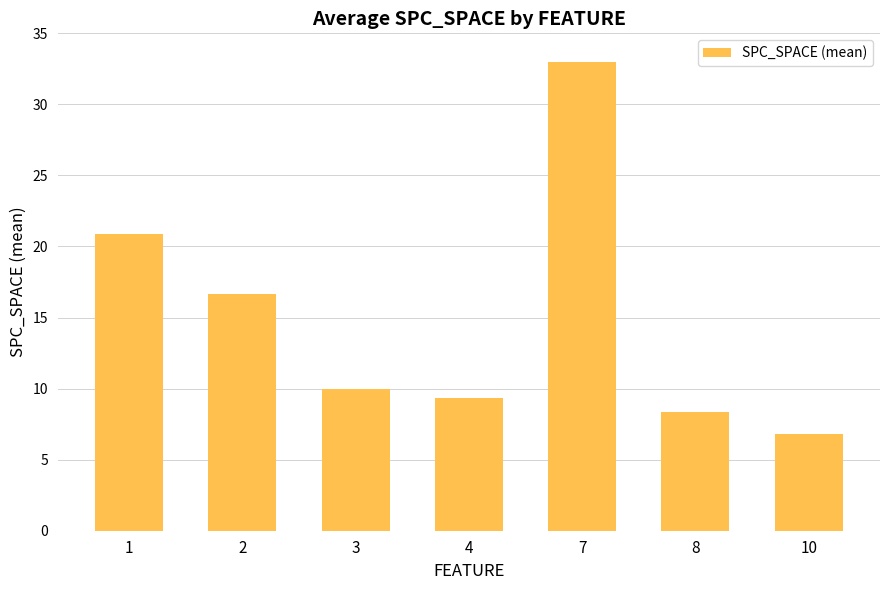

How many series are shown in this chart?

1